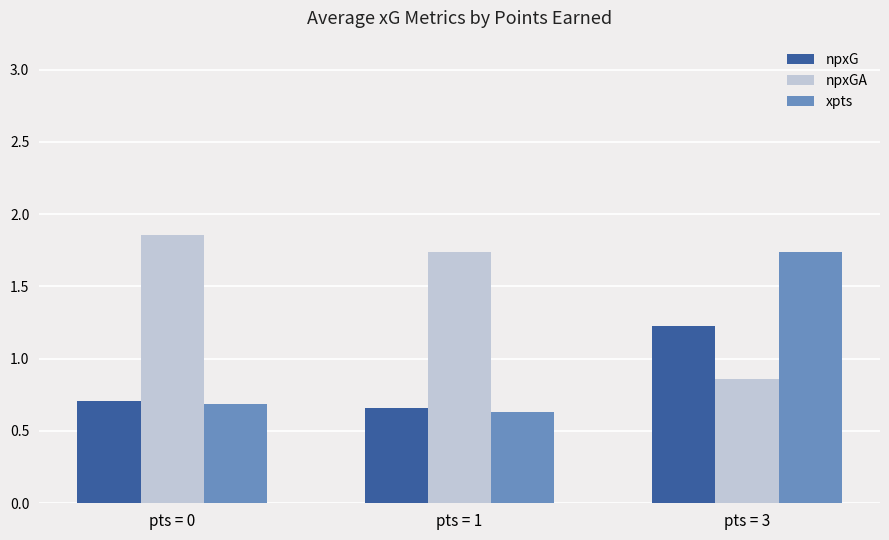

Which label corresponds to the largest value in the chart?

pts = 0